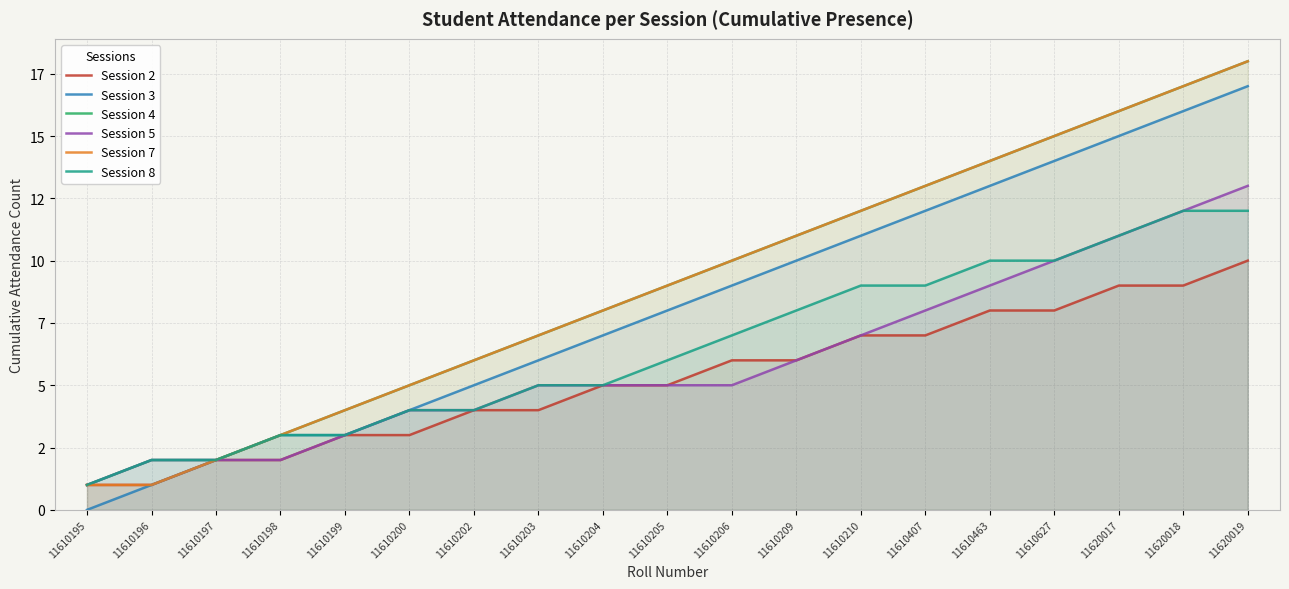

How many lines are shown in the chart?

6